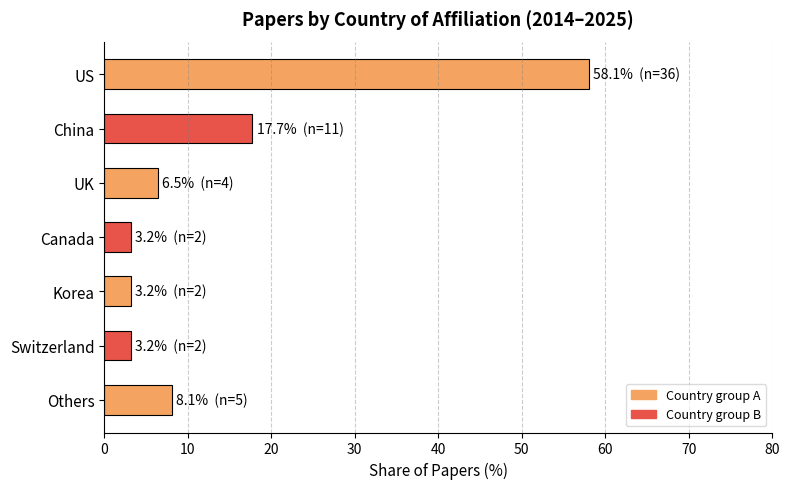

Reading top to bottom, list all the values displayed in this chart.

US=58.1	China=17.7	UK=6.5	Canada=3.2	Korea=3.2	Switzerland=3.2	Others=8.1